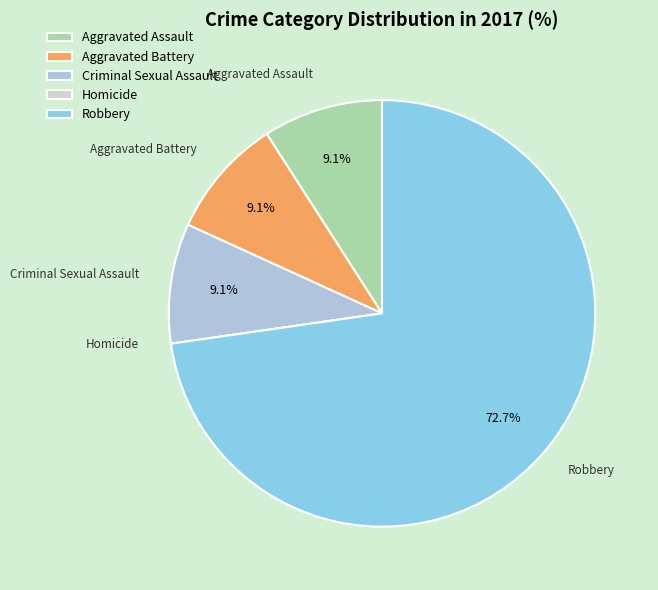

Is there any slice that represents more than half of the pie?

Yes